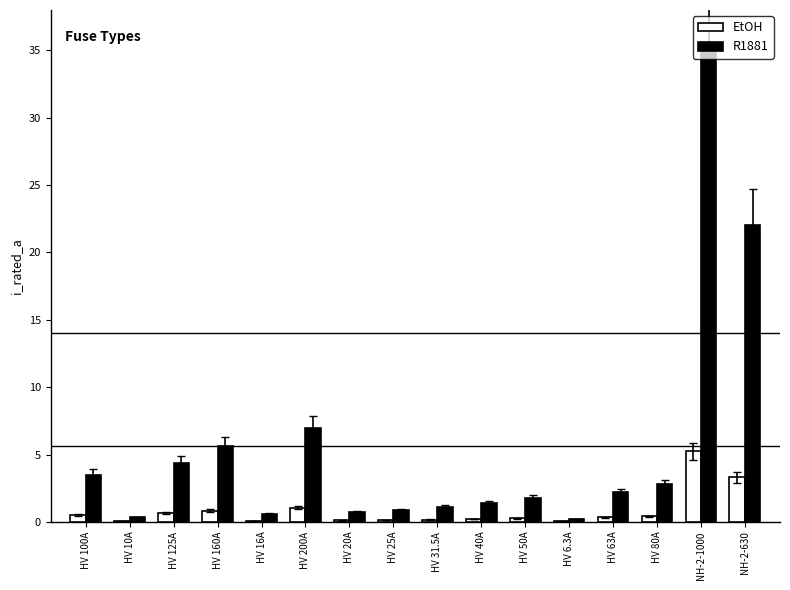

What are all the series names shown in the legend?

EtOH, R1881